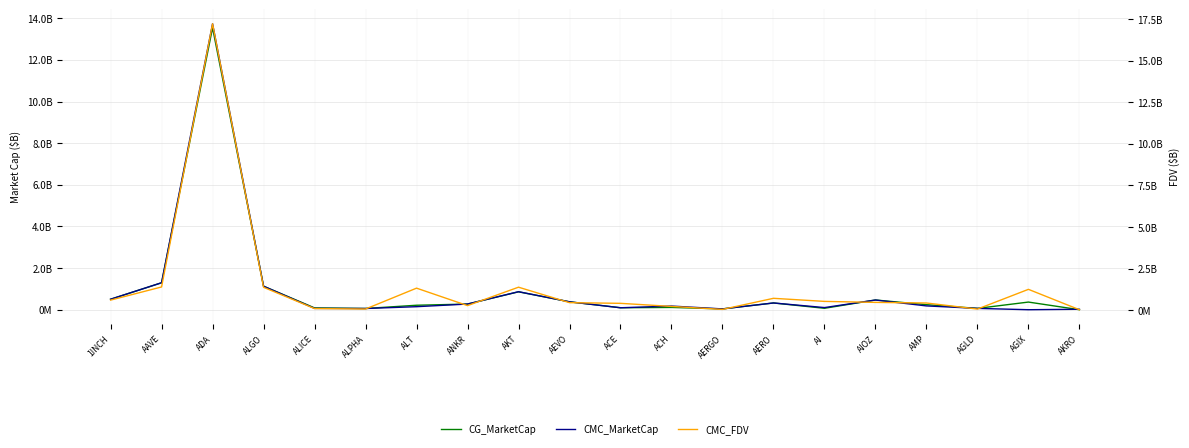

What is the greatest value displayed?

17.2